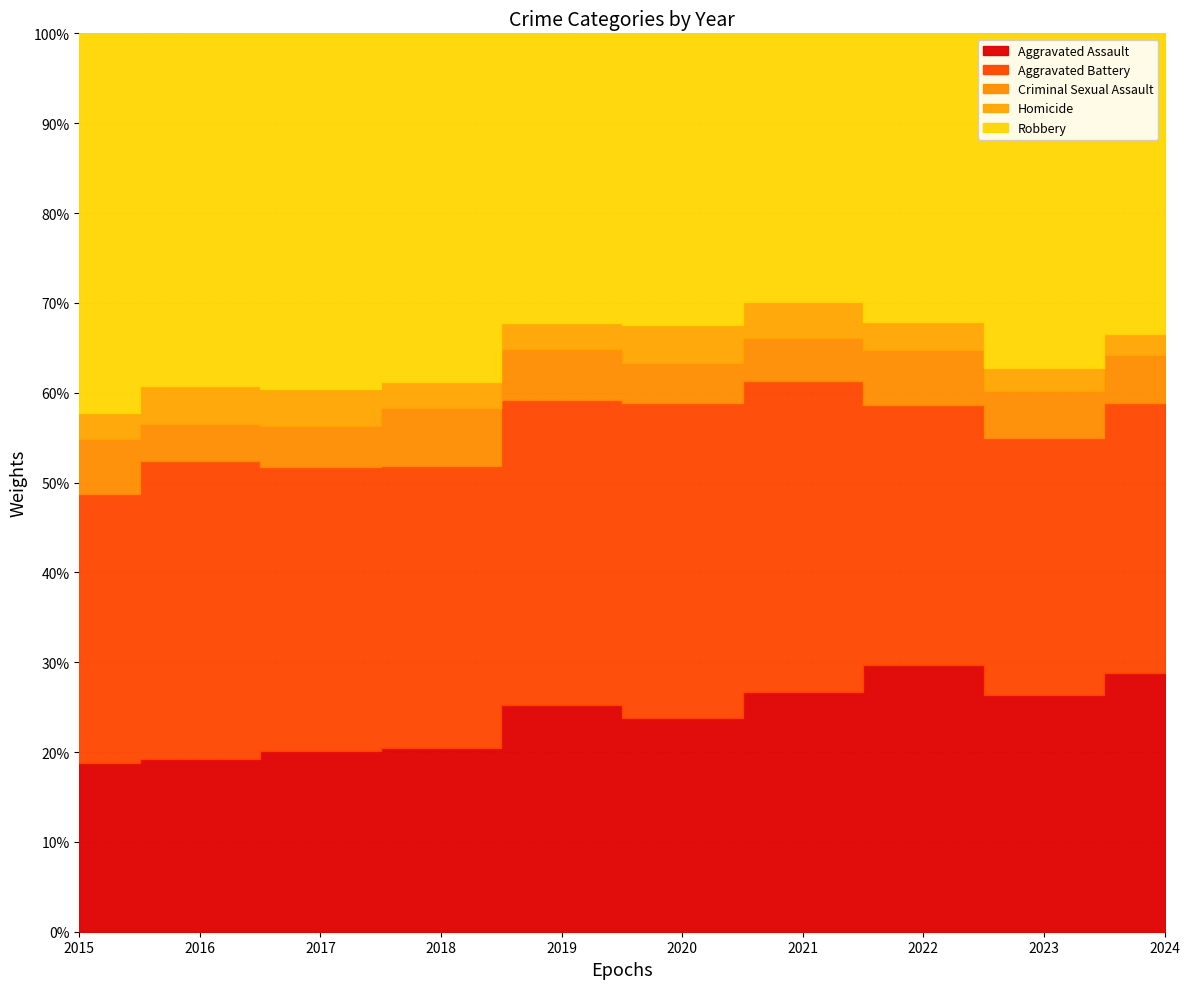

What is the spread (max minus min) of values at 2024?

209